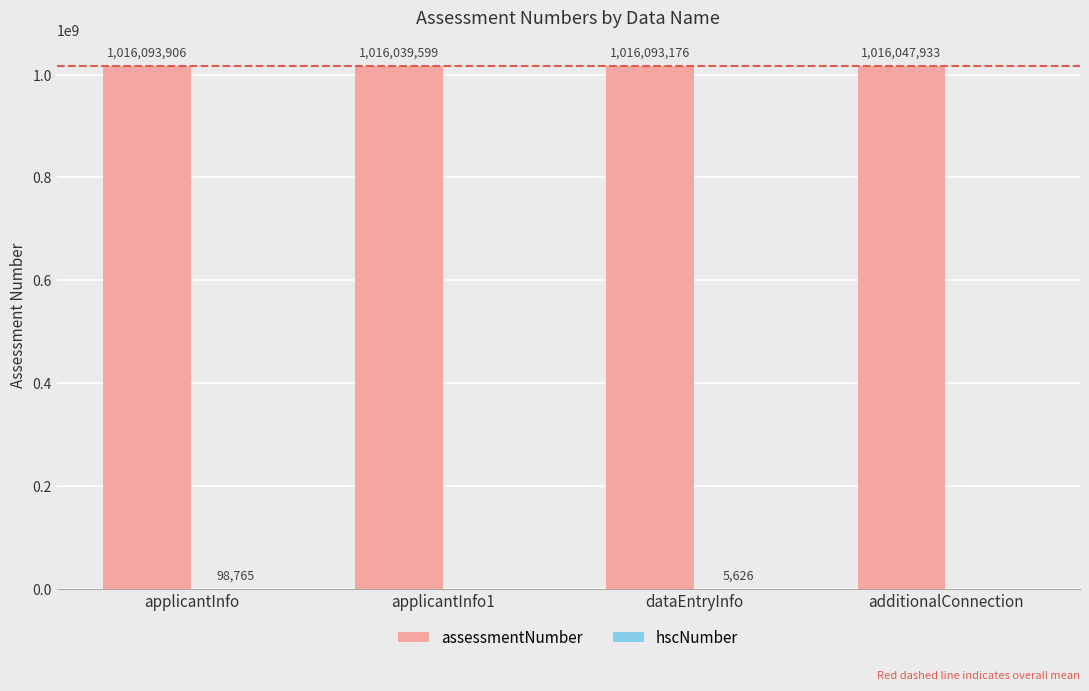

What is the approximate value of assessmentNumber at additionalConnection?

1016047933